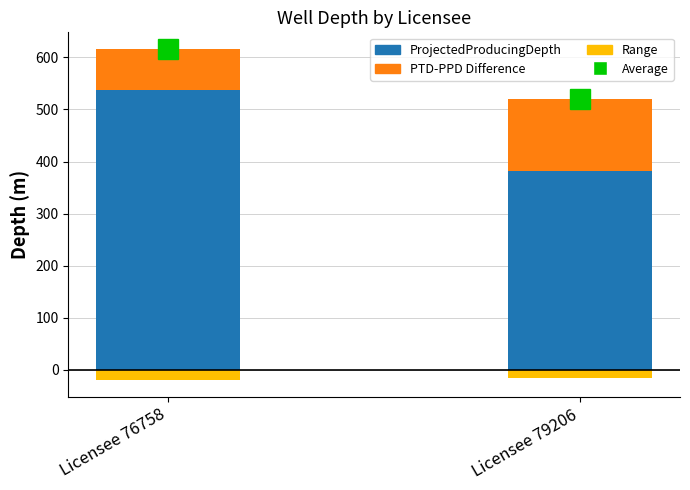

At how many categories does at least one series exceed 135?

2